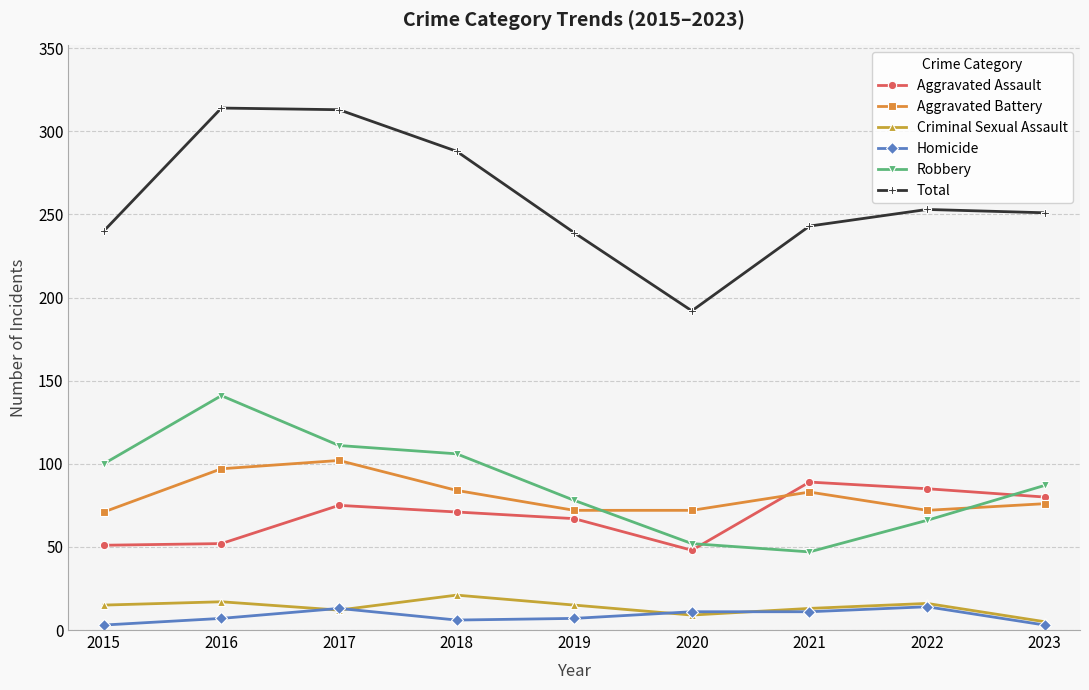

What is the minimum value shown in the chart?

3